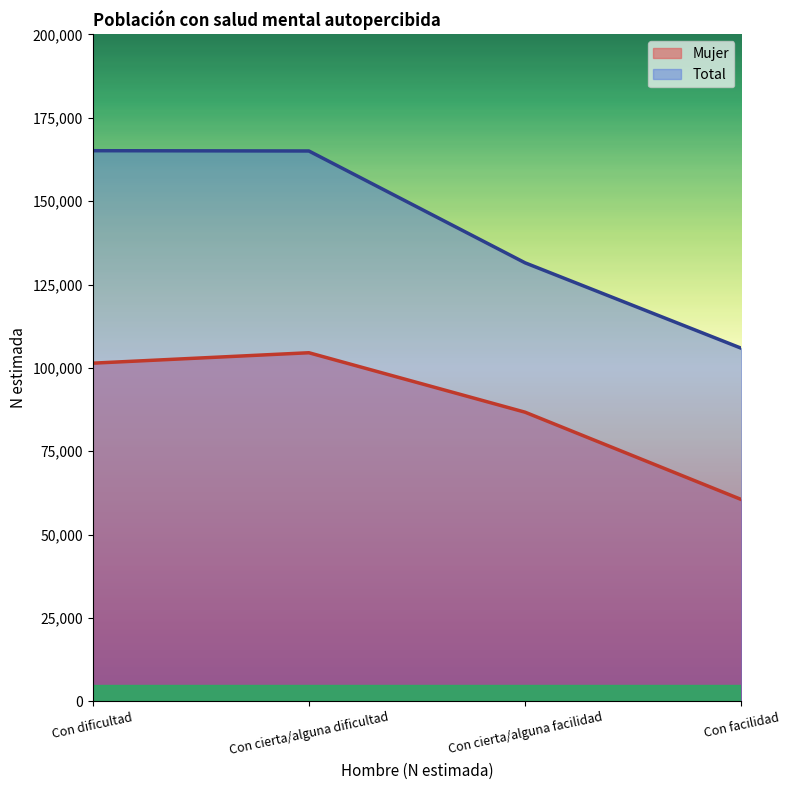

At which label does Mujer reach its peak?

Con cierta/alguna dificultad